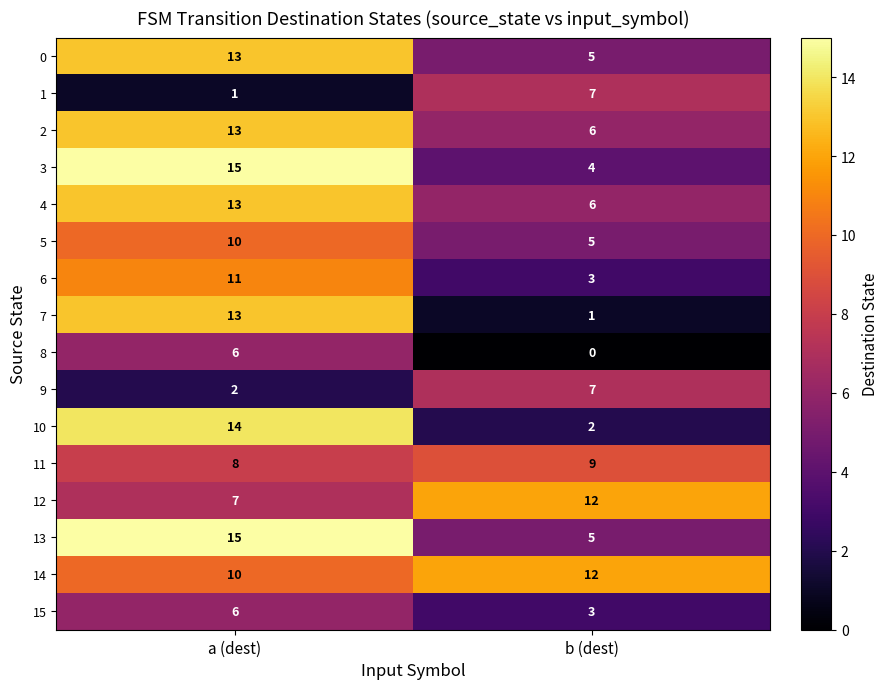

The value of 10 at b (dest) is 2. True or false?

True